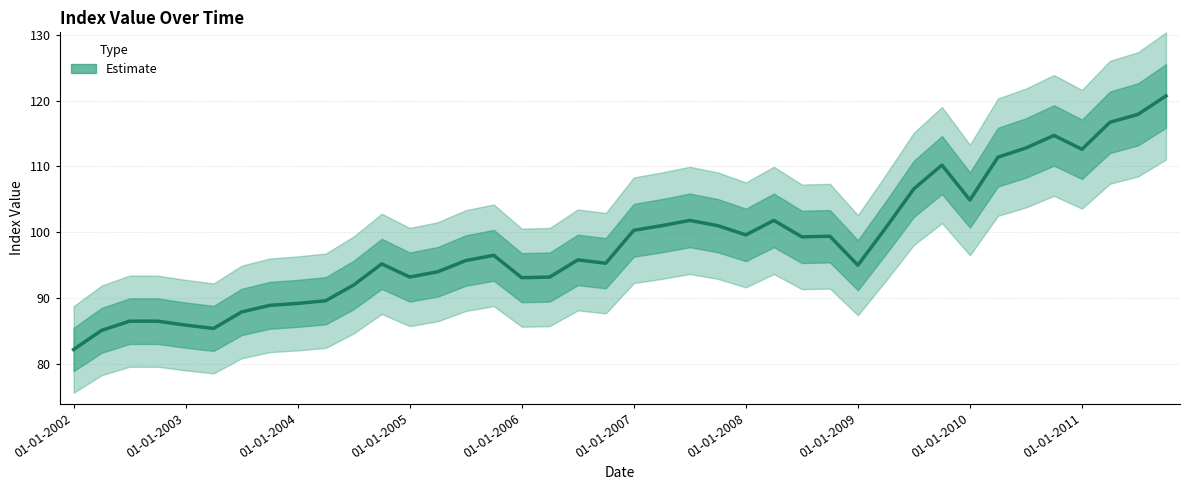

At which category does the chart reach its minimum across all series?

01-01-2002